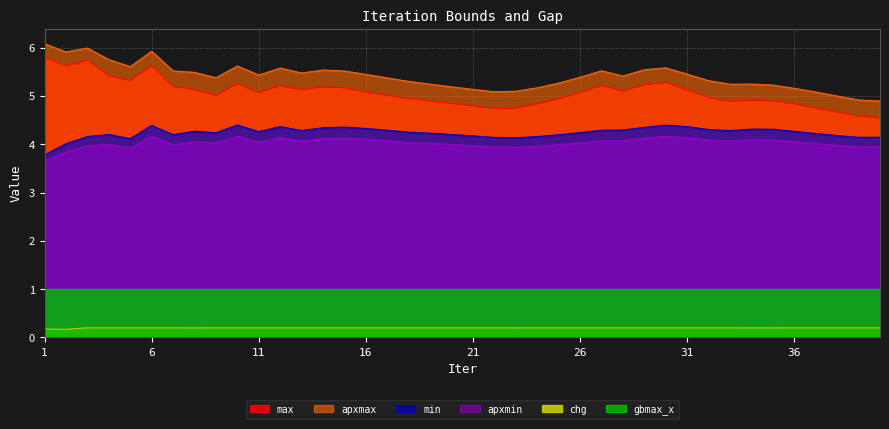

True or false: chg and apxmin cross at least once.

False